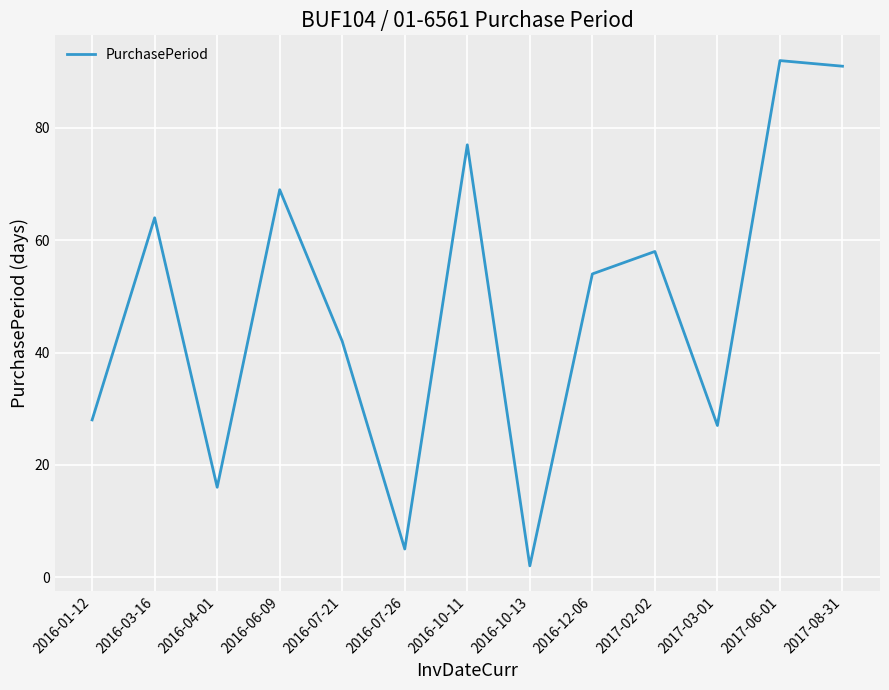

What is the ratio of the value at 2017-02-02 to the value at 2016-10-13?

29.0